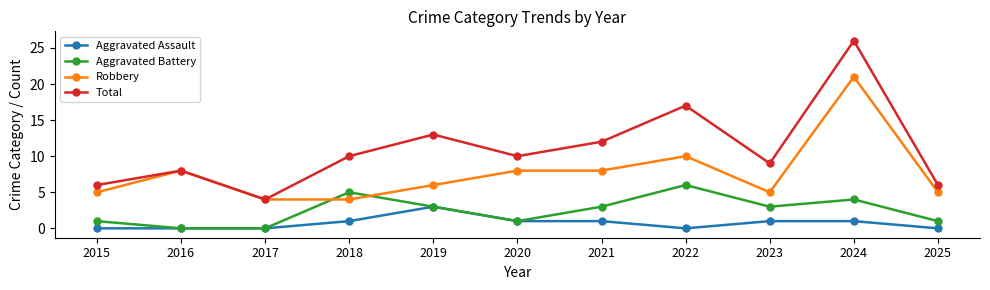

How many categories are shown in the chart?

11